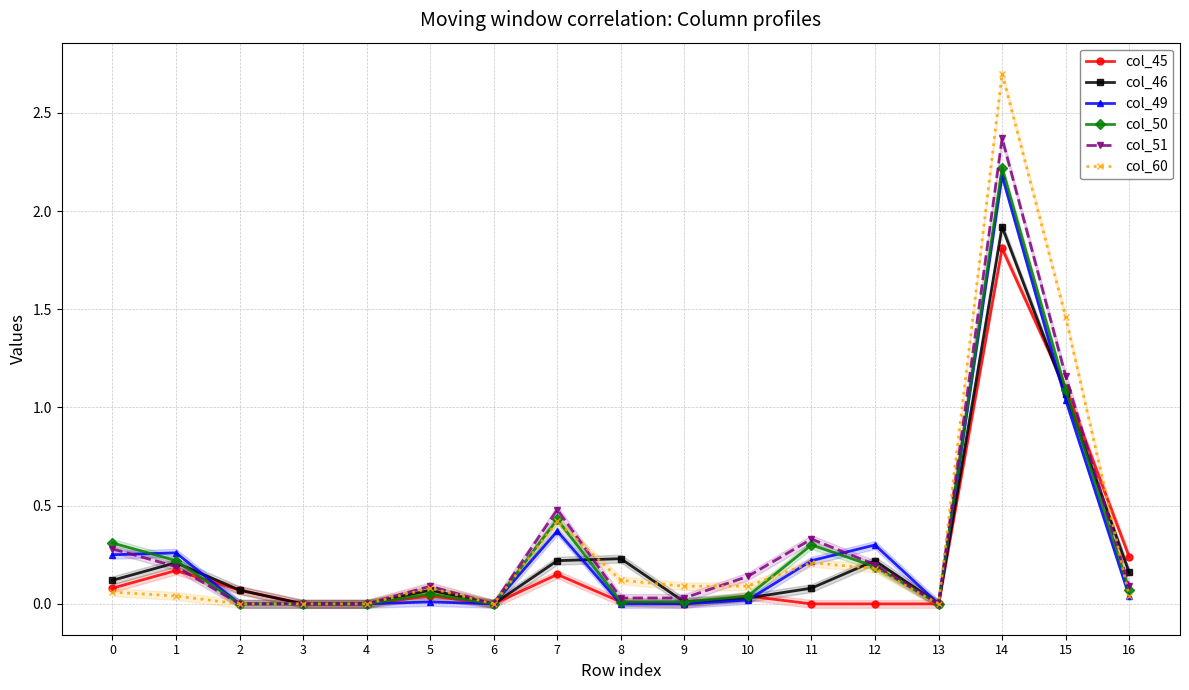

Where is the first local minimum for col_49?

6